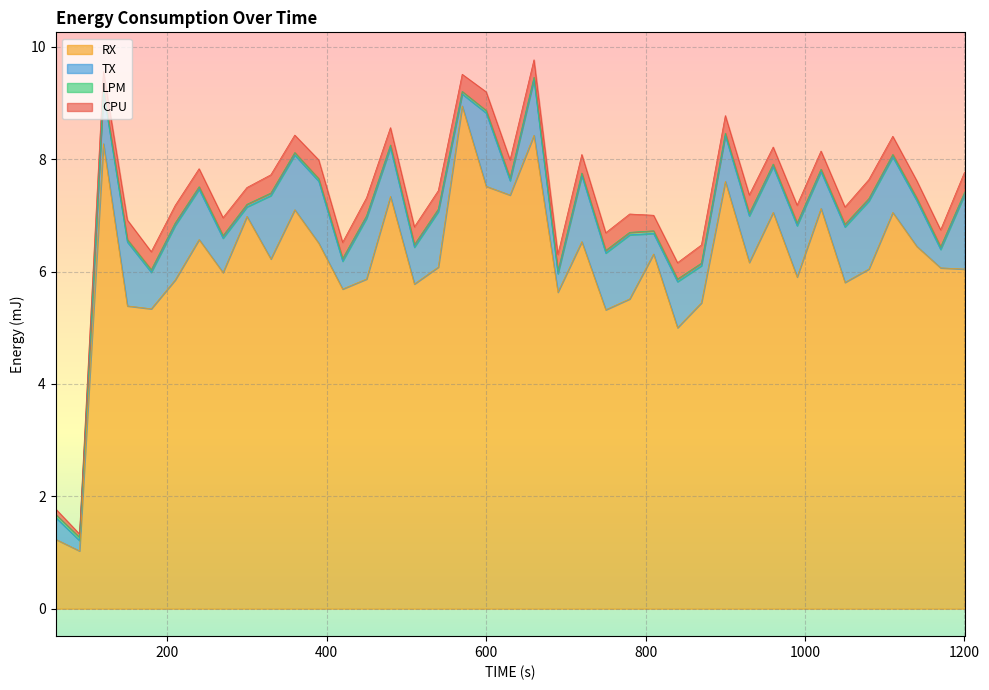

What is the difference between the maximum and minimum values in the RX series?

7.9